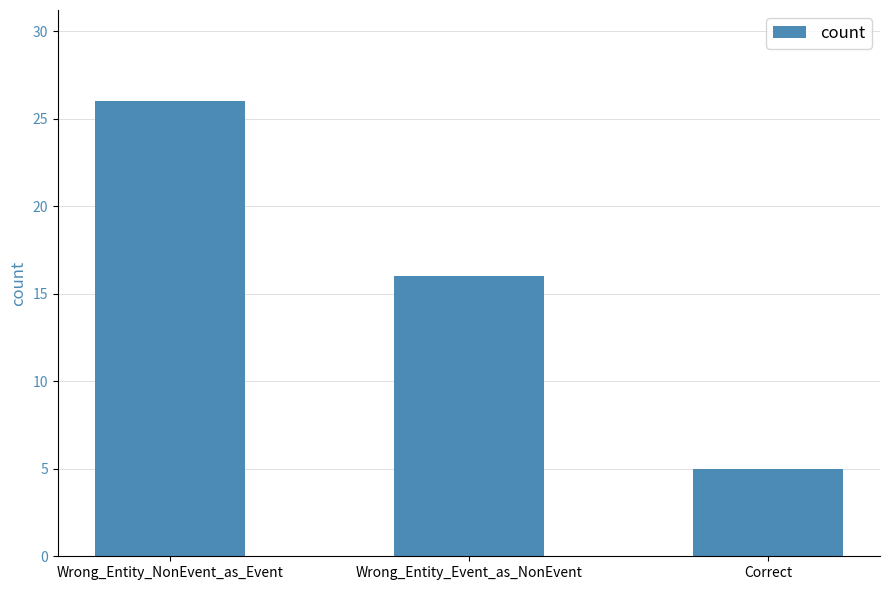

Count the number of data series in this chart.

1